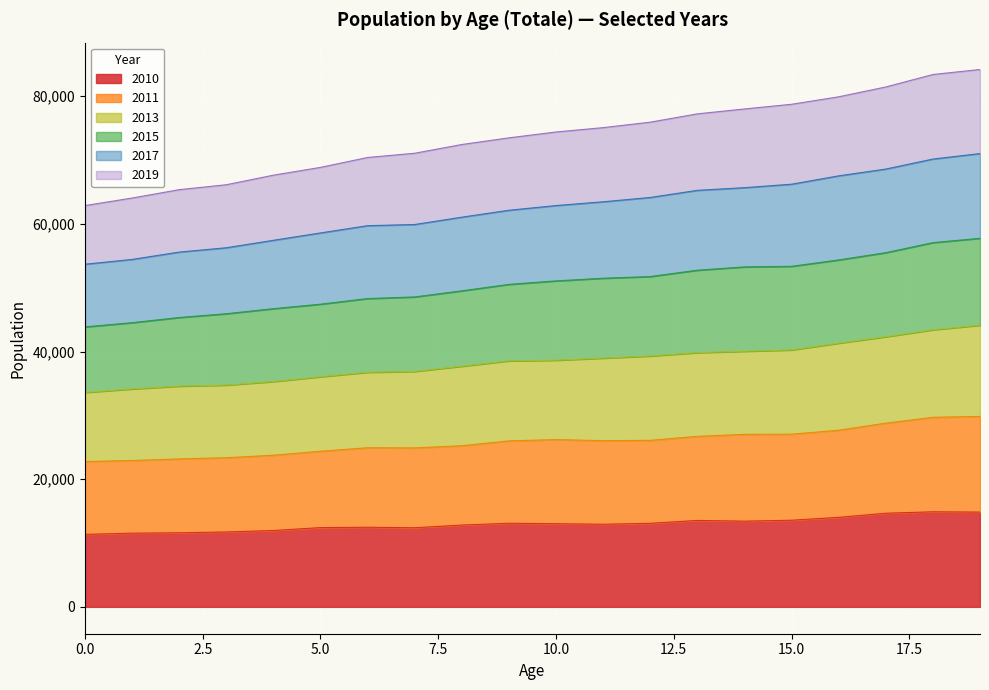

The value of 2010 at 15.0 is 13572. True or false?

True